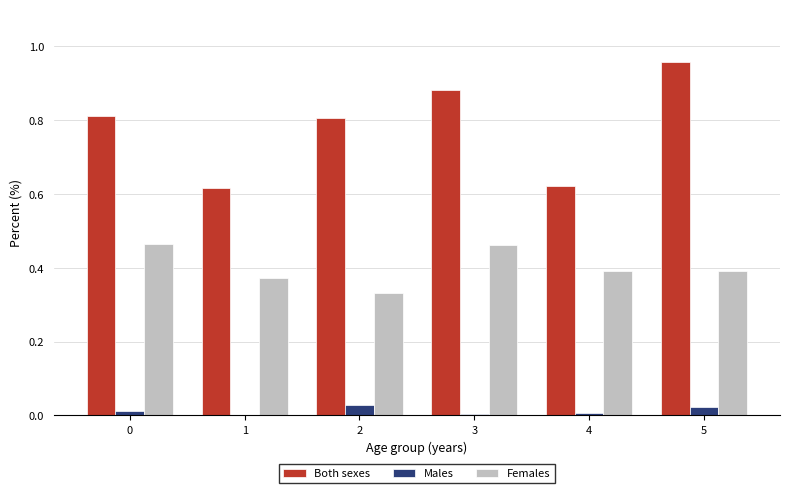

At which label is Females closest to 0?

2